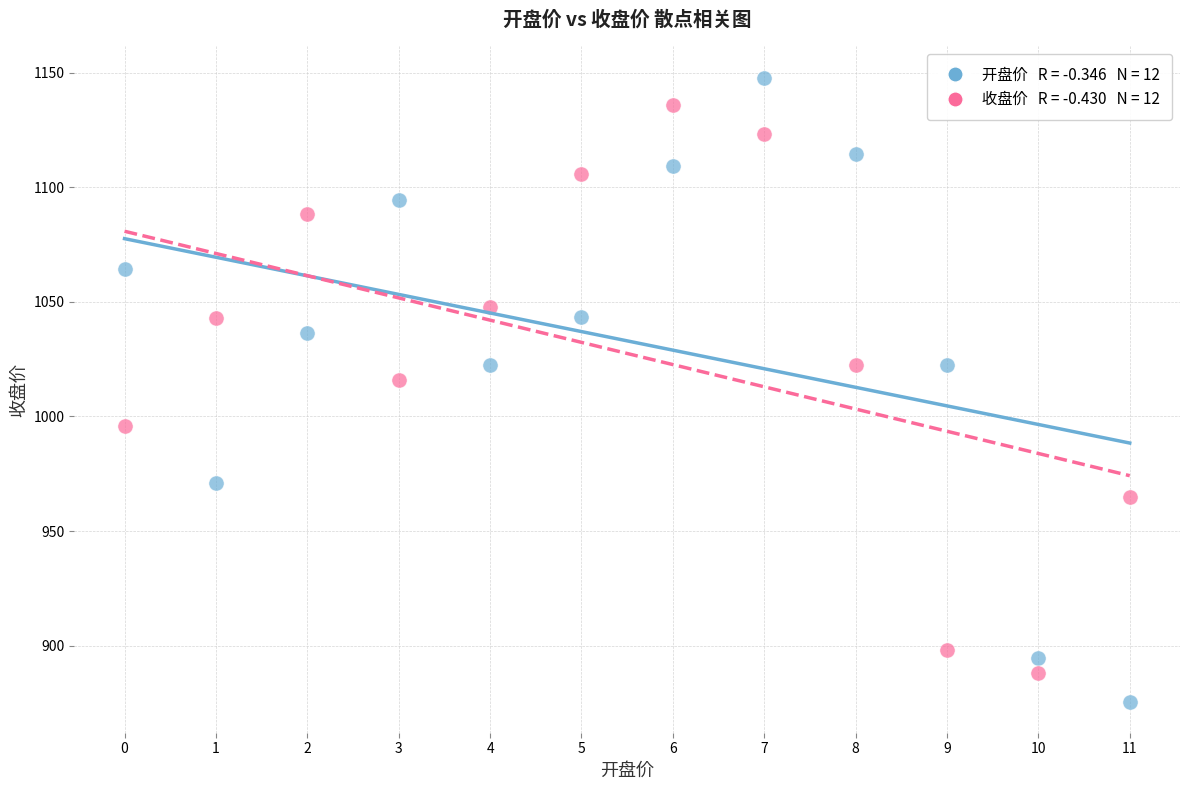

Across all data points, what is the range of Y values (max minus min)?

272.3